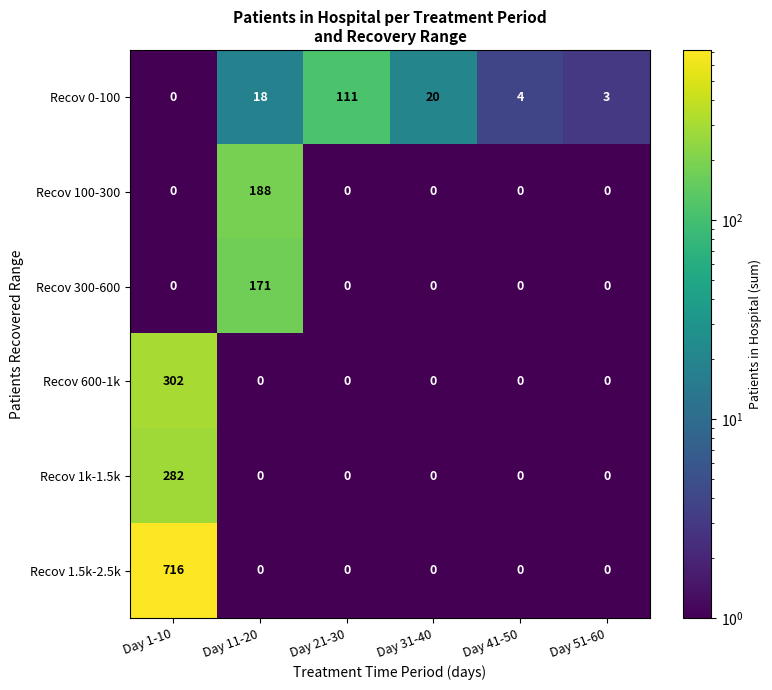

Rank the series by their maximum value, from highest to lowest.

Recov 1.5k-2.5k, Recov 600-1k, Recov 1k-1.5k, Recov 100-300, Recov 300-600, Recov 0-100